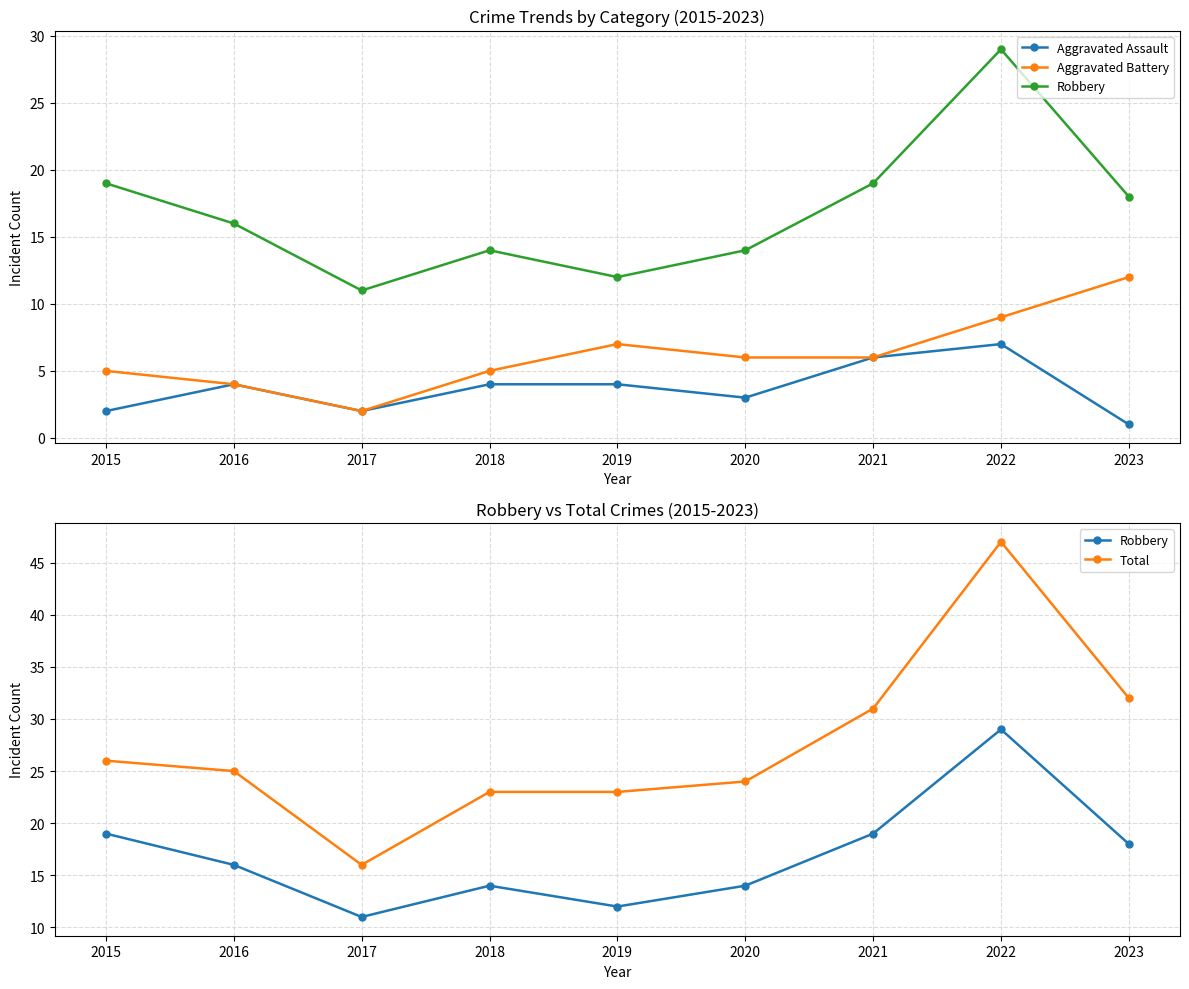

Which category has the lowest value in the Total series?

2017